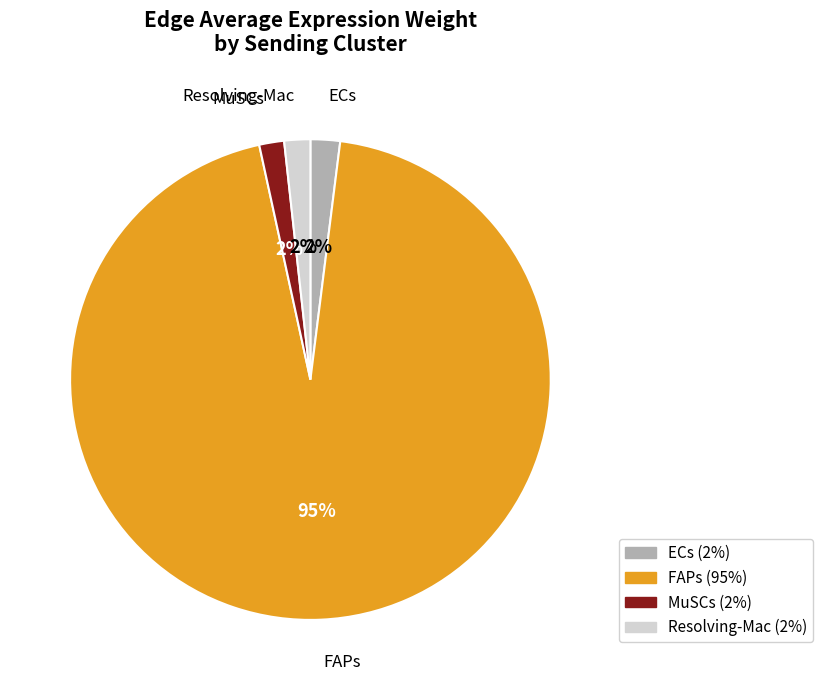

Which slice is the largest?

FAPs